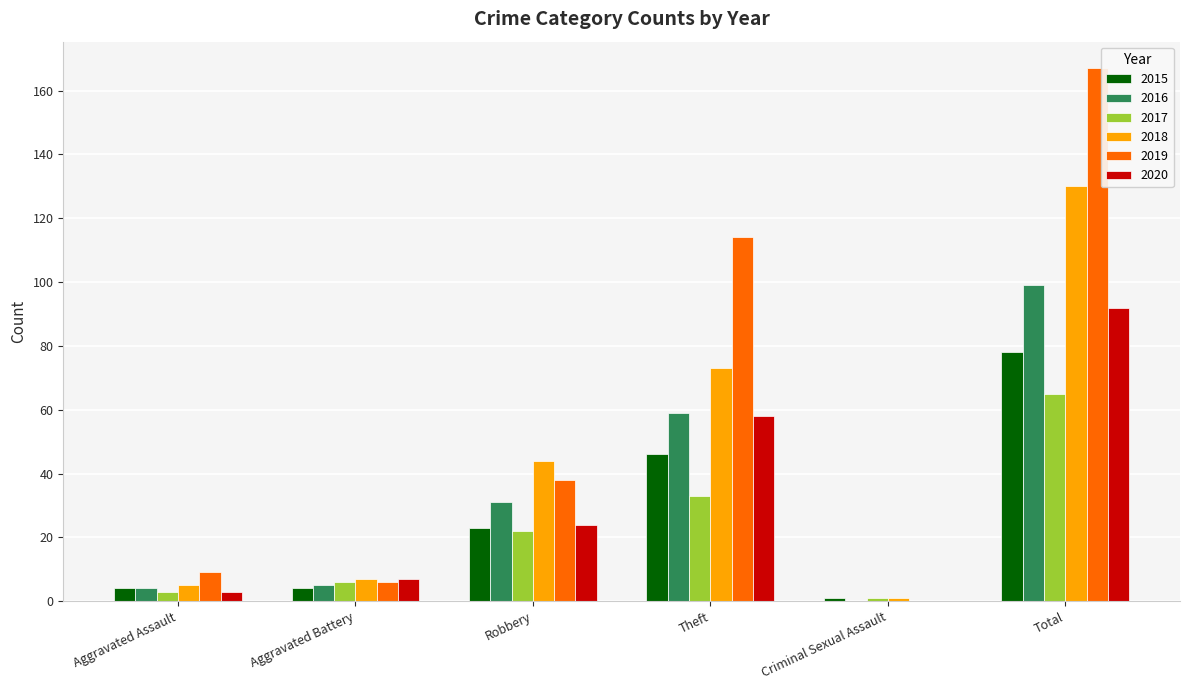

What is the maximum value shown in the chart?

167